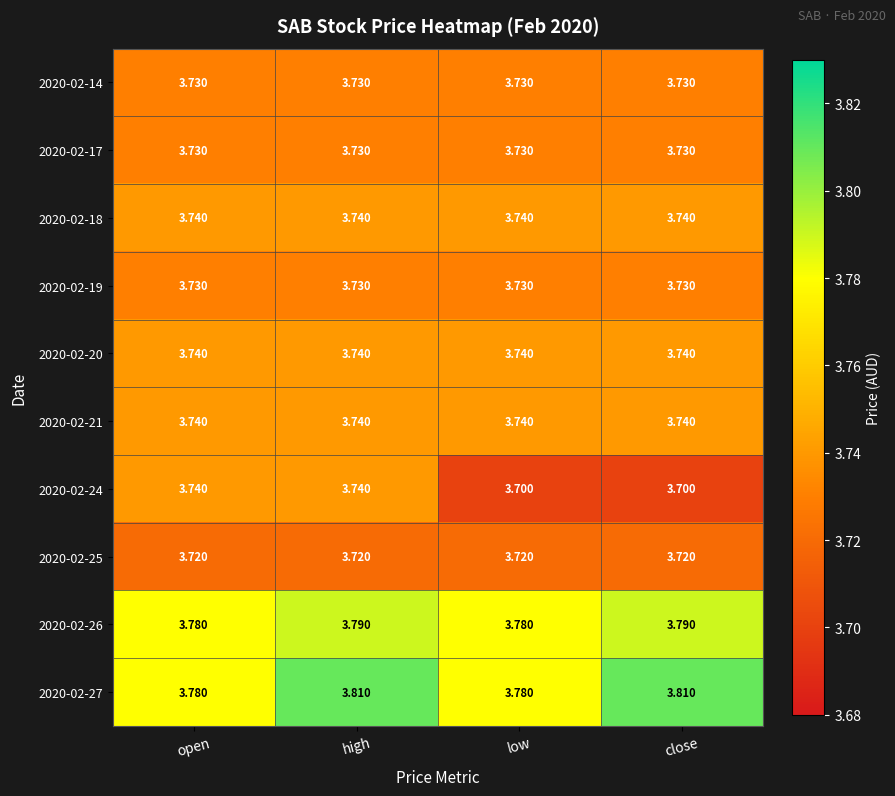

Is the value of 2020-02-26 at open greater than the value of 2020-02-17 at close?

Yes